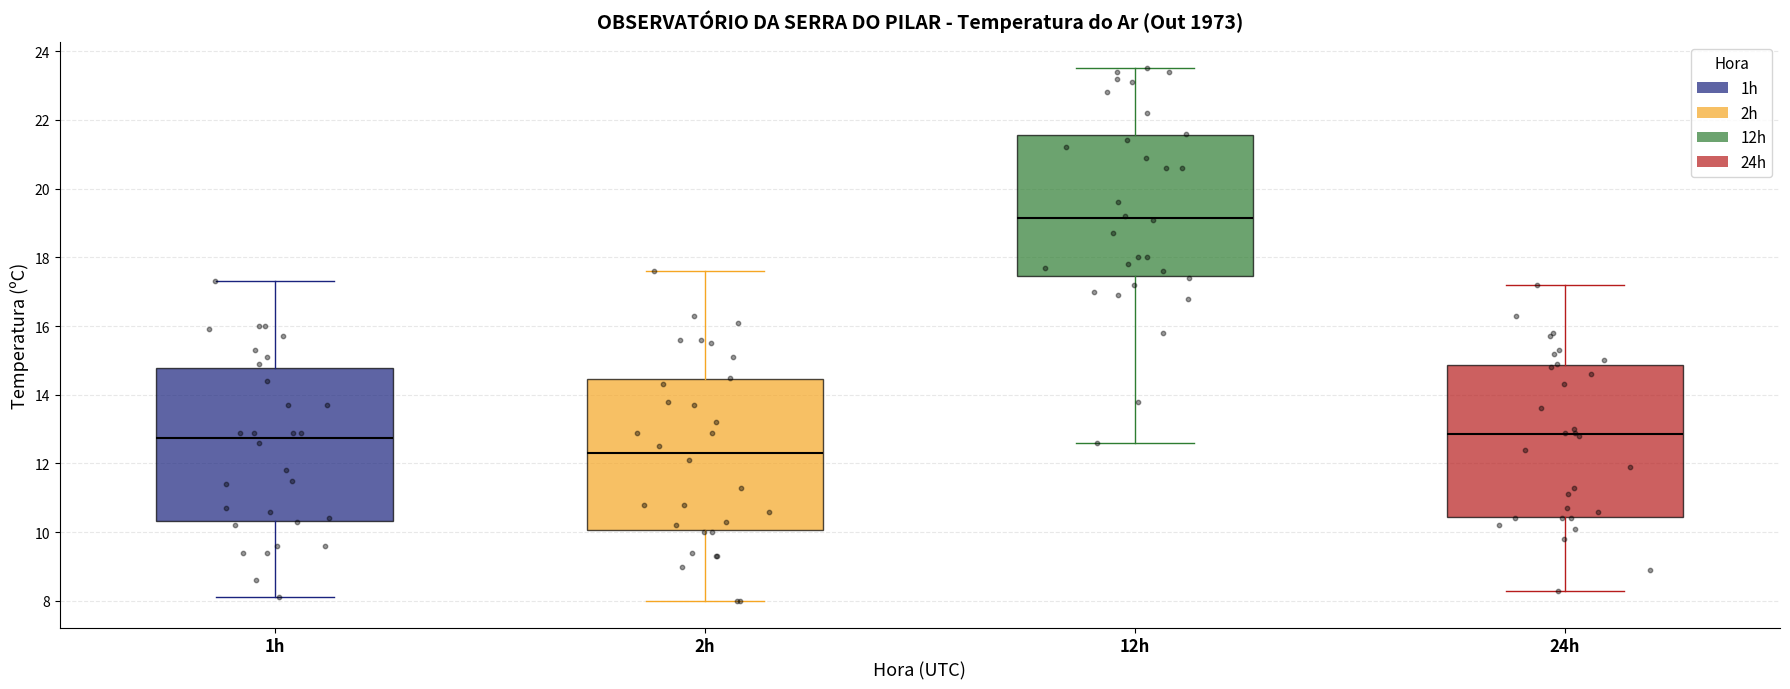

Where does the lower whisker of the box for 2h end on the y-axis? The values are not printed on the chart, so give them approximately, as read against the axis.

8.0